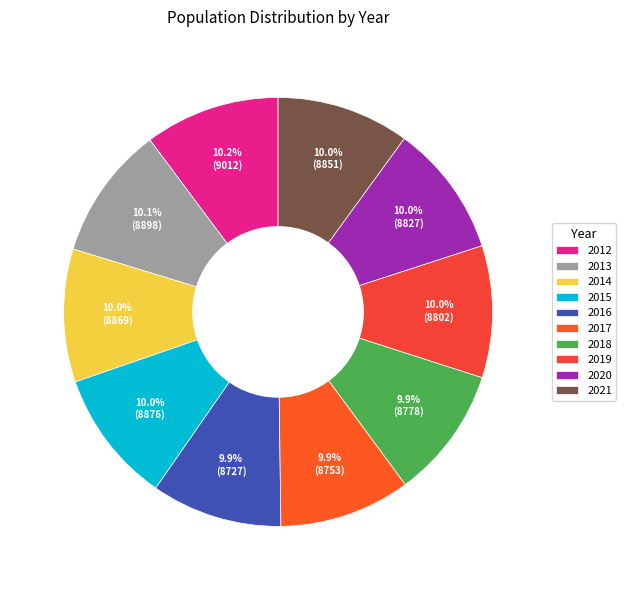

The 2020 slice represents 2% of the pie. True or false?

False